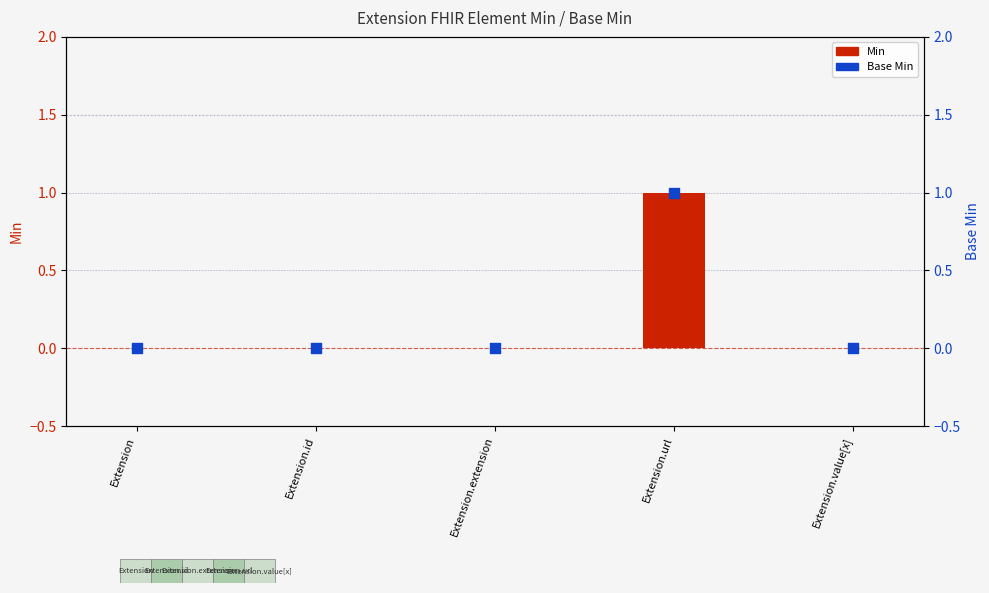

At how many categories does at least one series exceed 0?

1